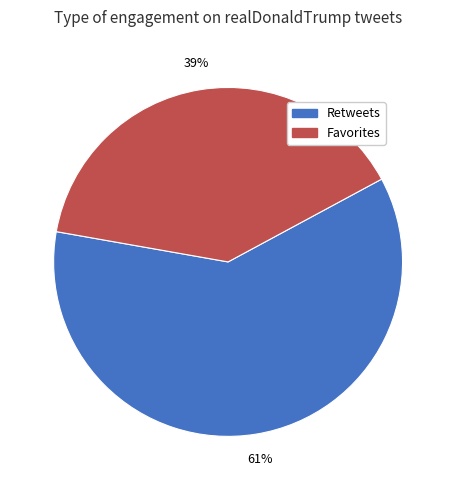

Is there a majority slice in this chart?

Yes